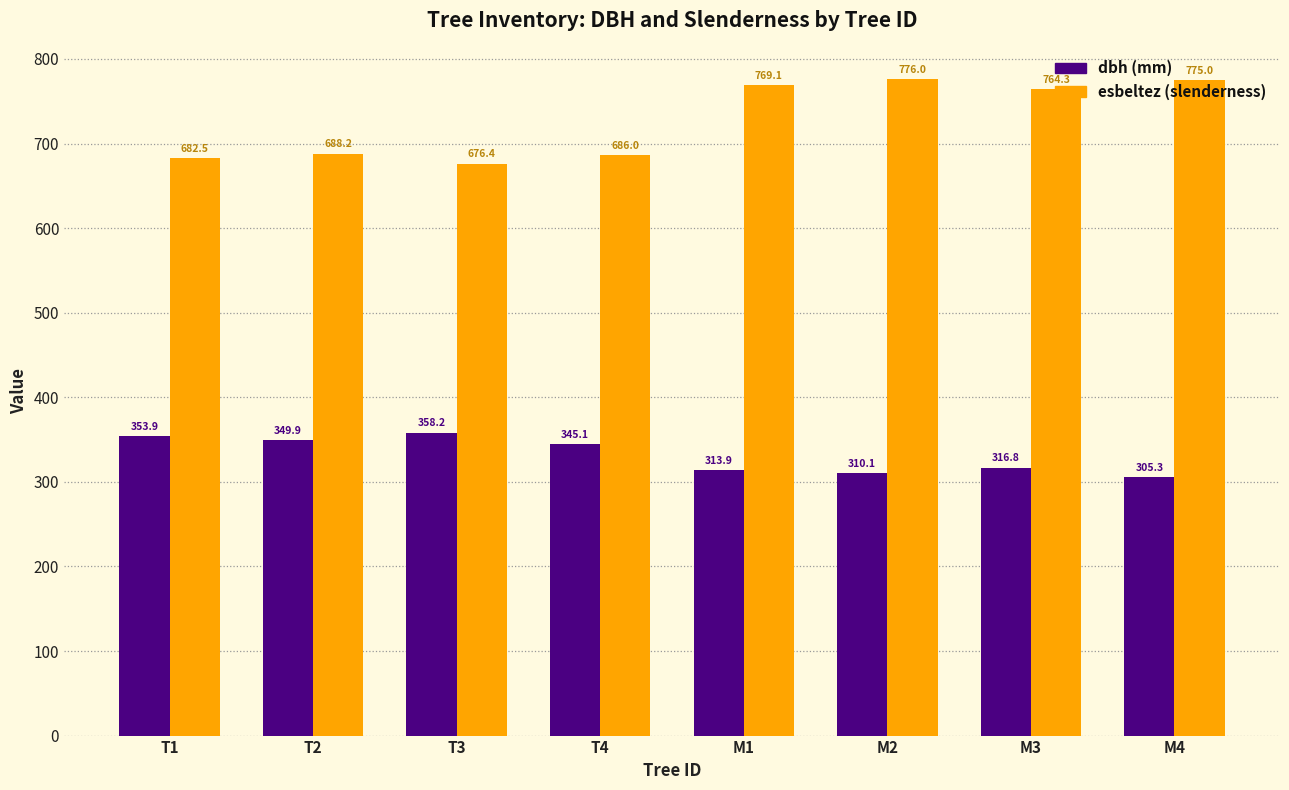

How many bars are there in each group?

2